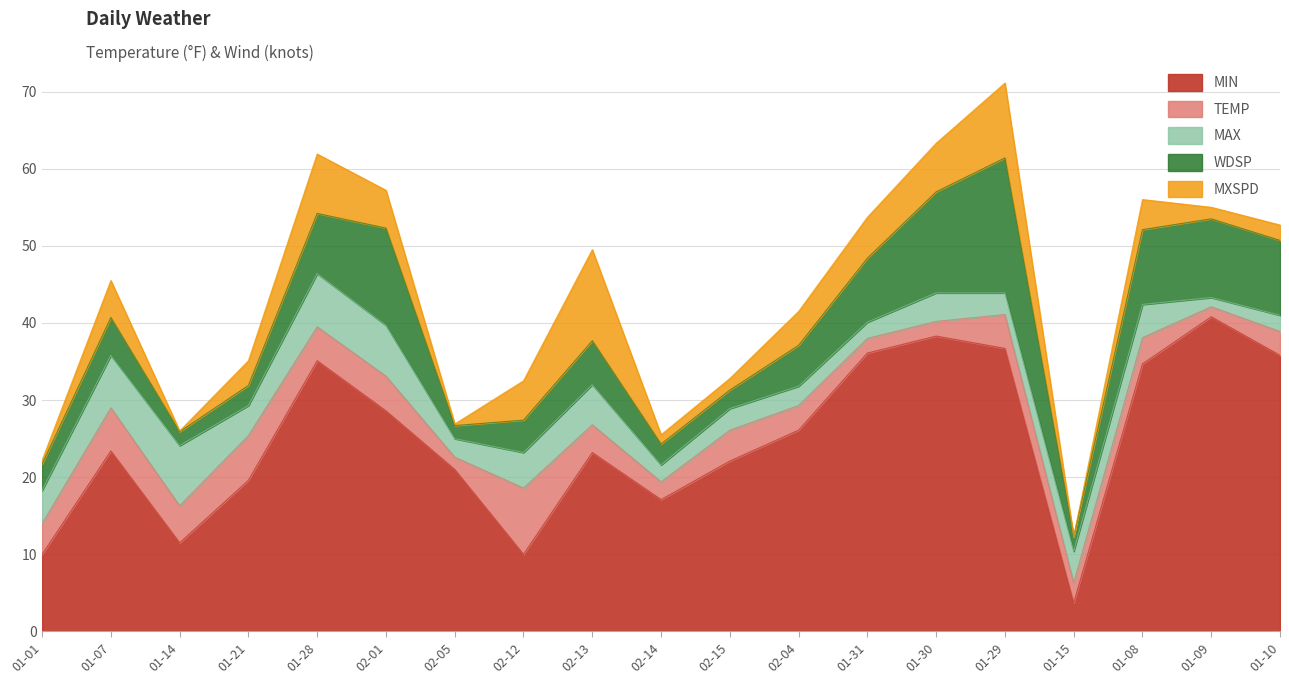

What is the total value across all series at 01-08?

56.0